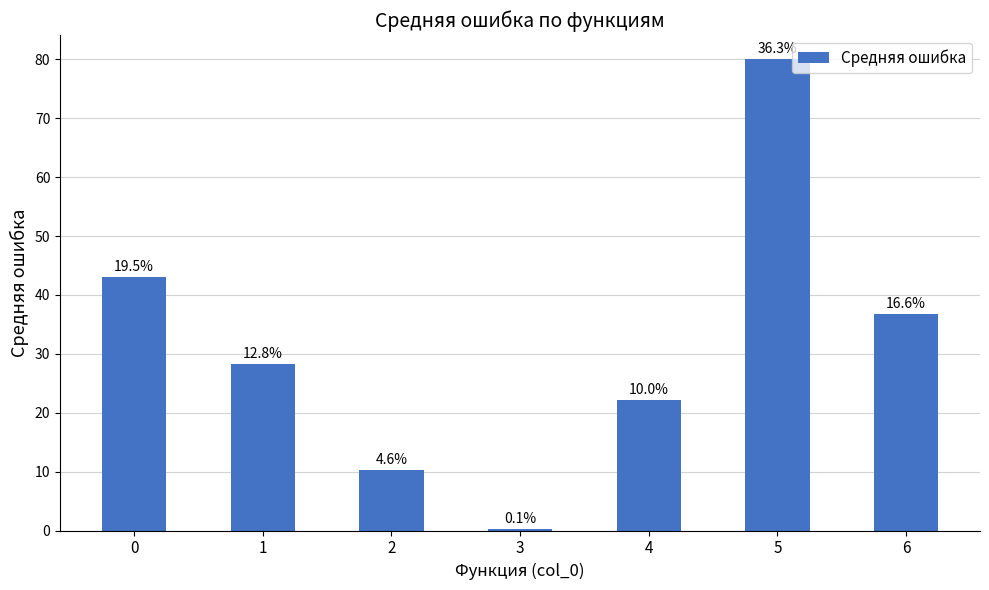

How many bars are there in total?

7